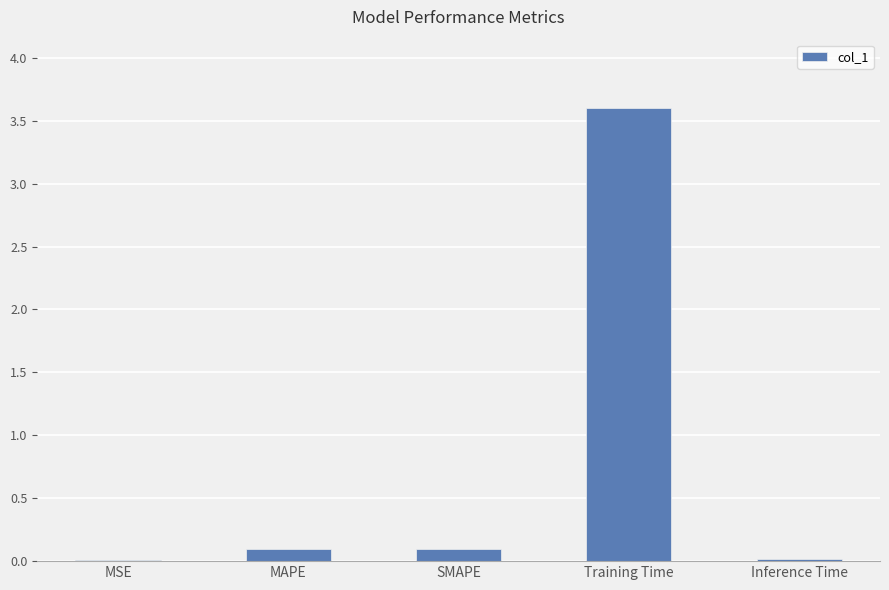

What is the sum of all values?

3.8